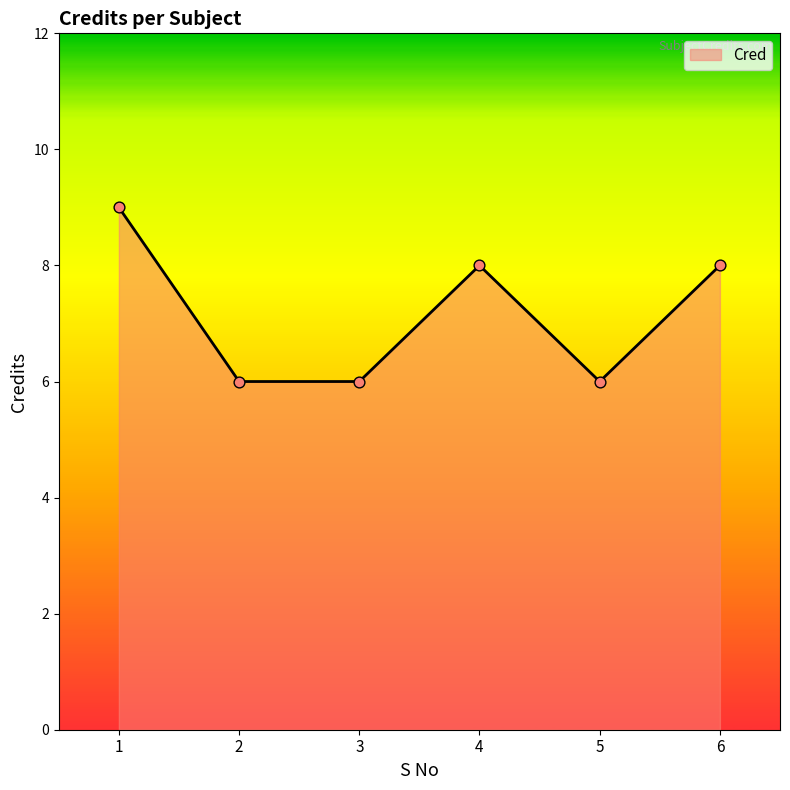

What is the change in value from 1 to 2?

-3